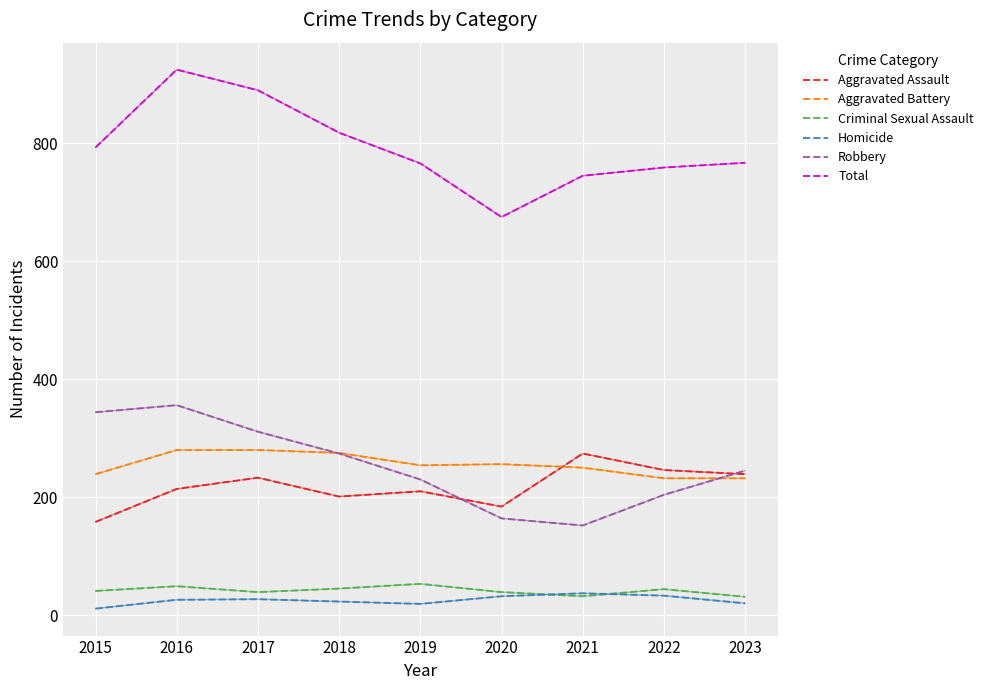

The value of Total at 2022 is 284. True or false?

False